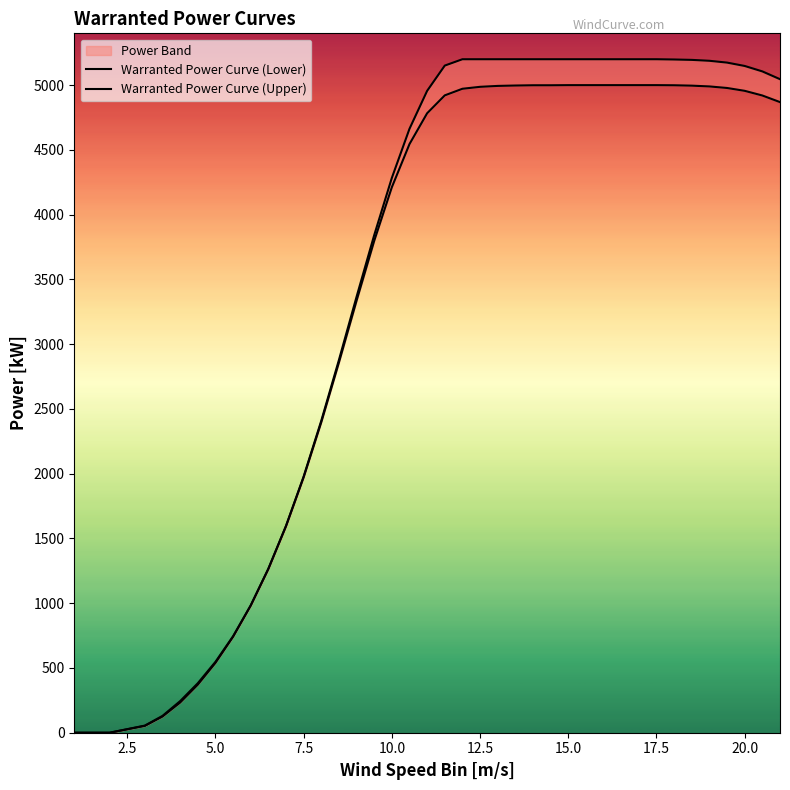

True or false: Warranted Power Curve (Lower) and Warranted Power Curve (Upper) intersect in this chart.

False